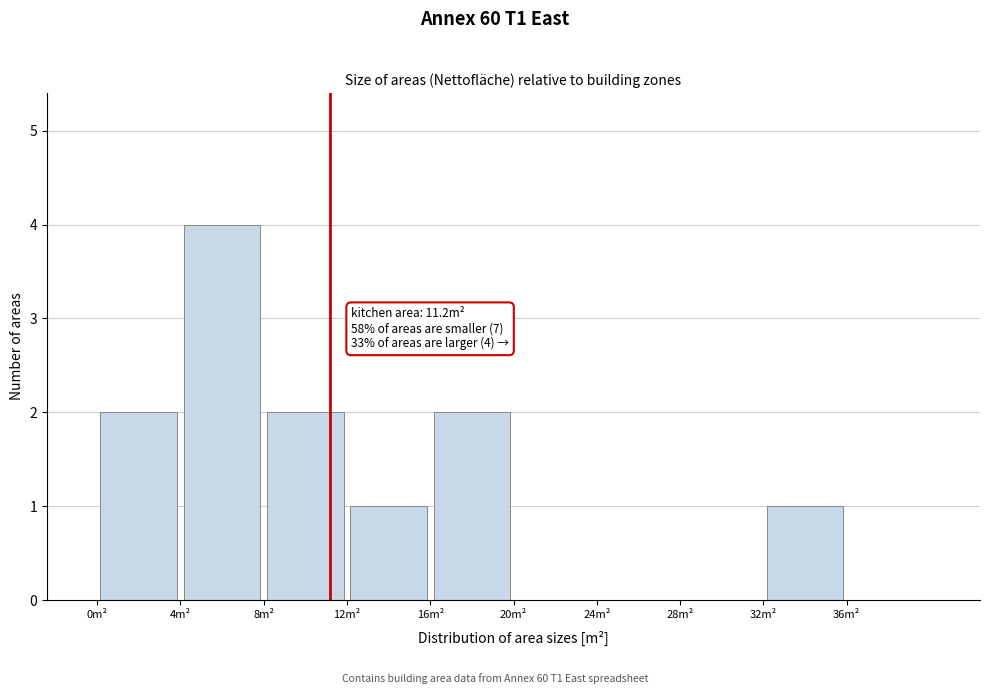

Over which range of the x-axis is the bar tallest?

4 to 8